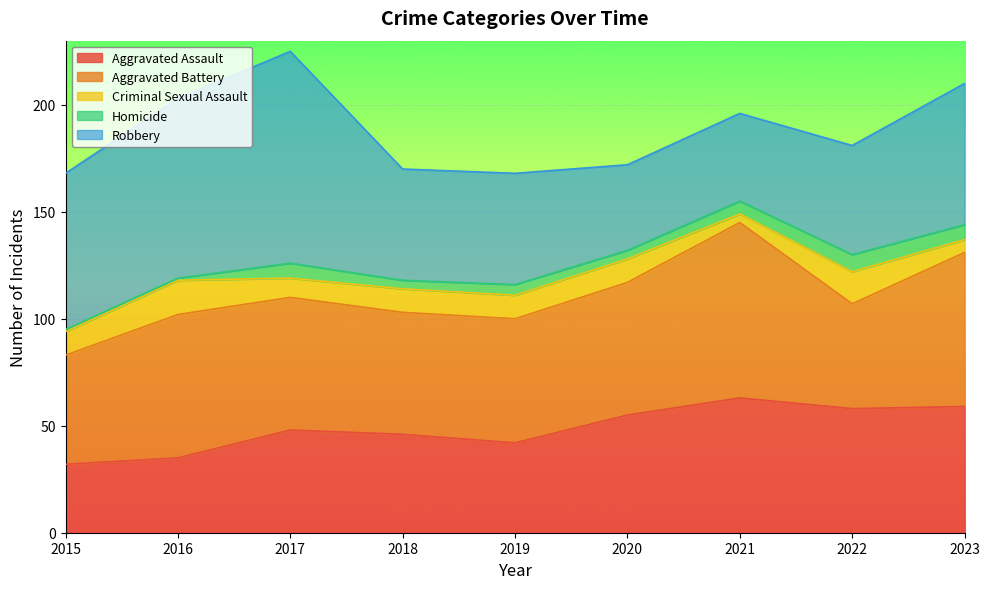

Is it true that Aggravated Assault equals 10 at 2016?

False